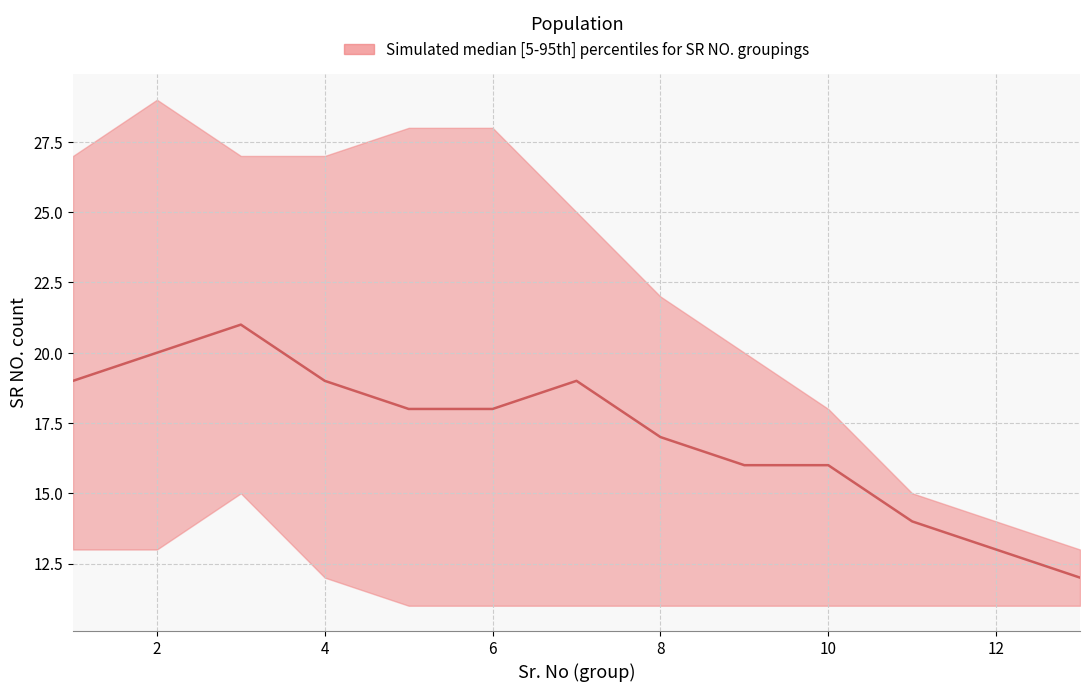

True or false: median has a value of 12 at 13.

True